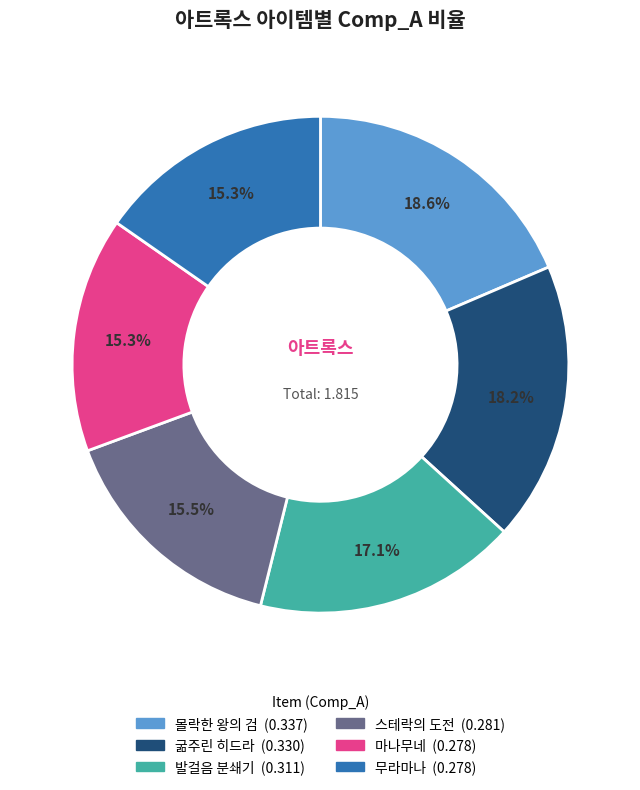

Is 몰락한 왕의 검 the majority of the pie?

No